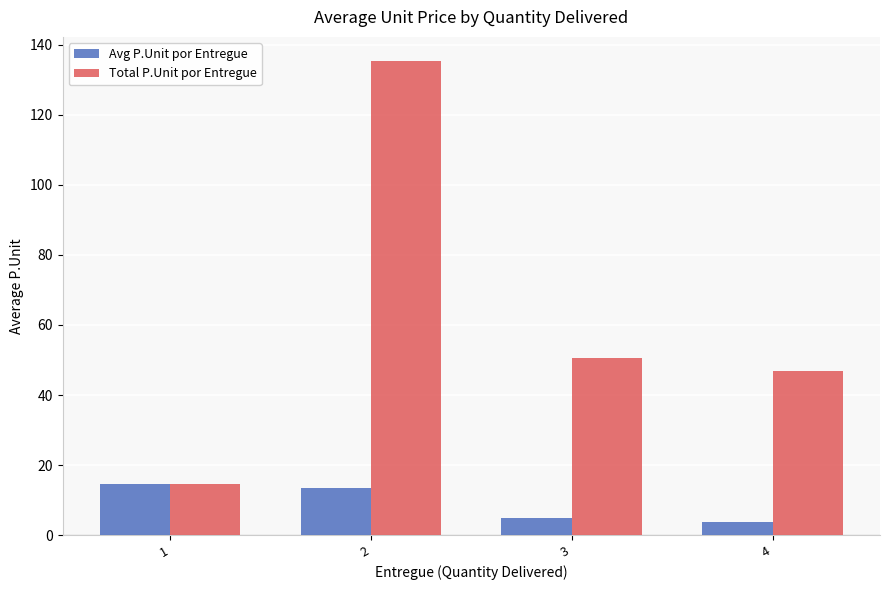

Which series has the largest total across all categories?

Total P.Unit por Entregue